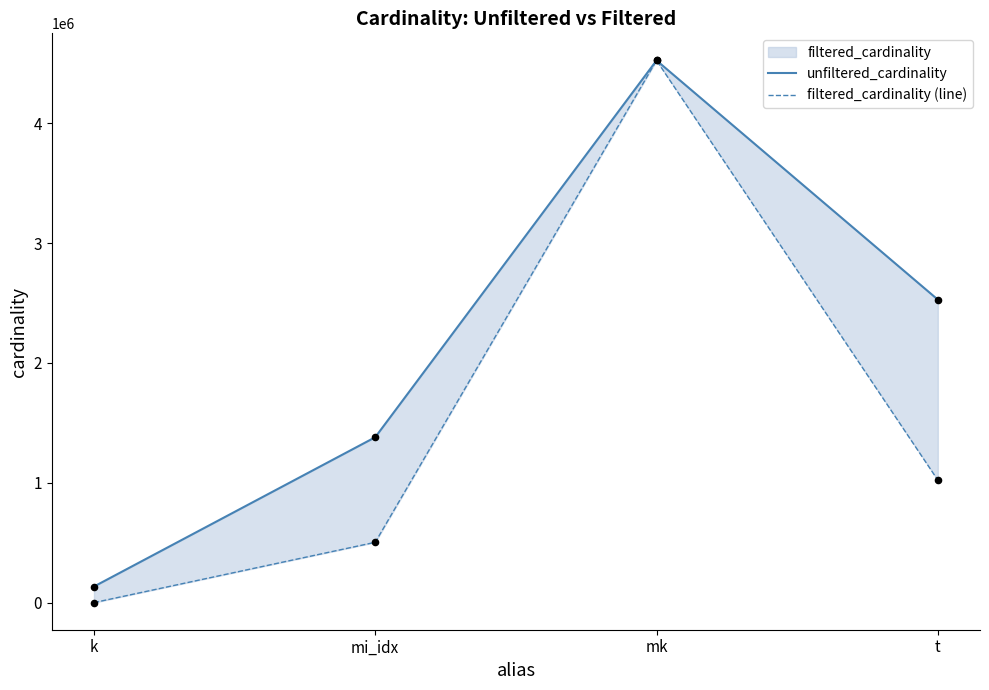

Which series contains the lowest Y value?

filtered_cardinality (line)